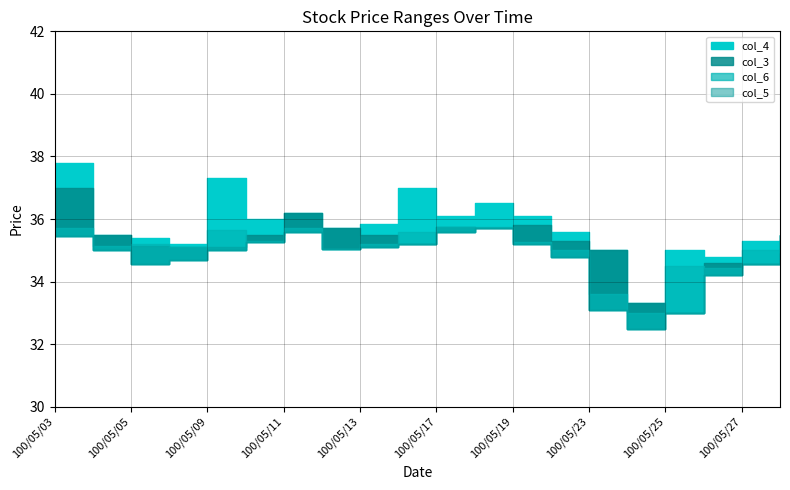

True or false: col_6 and col_5 intersect in this chart.

False